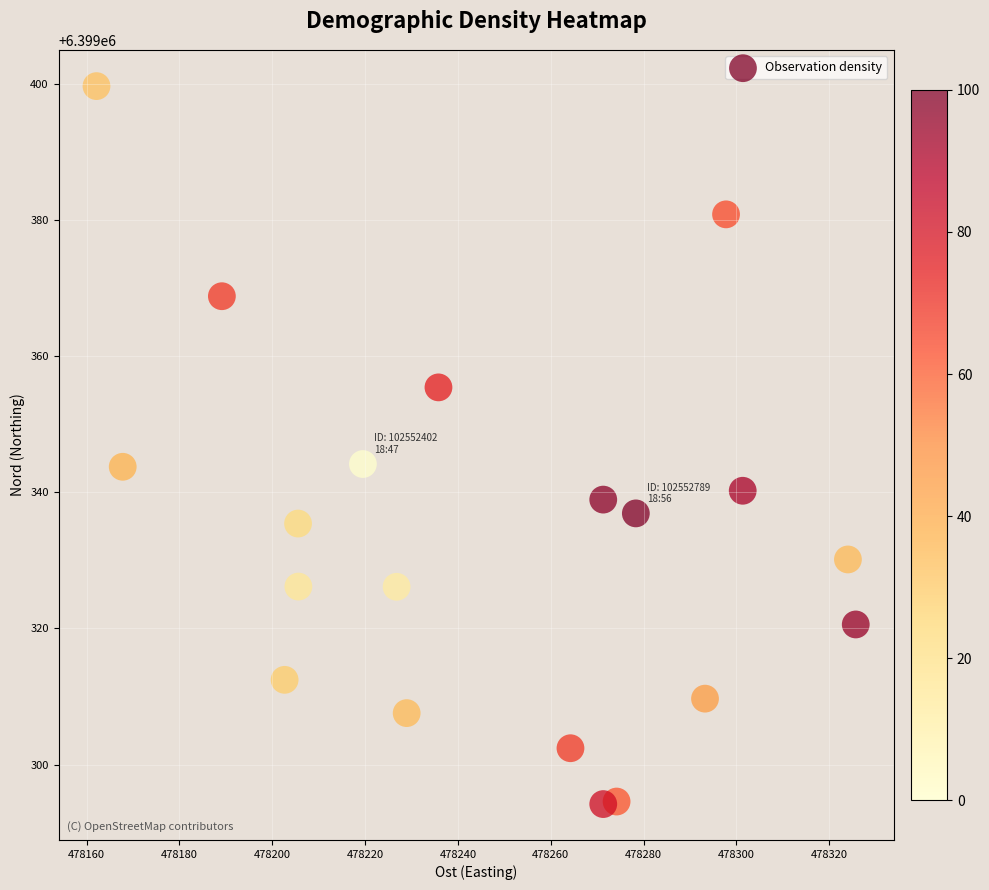

What is the range of Y values (max minus min)?

105.6